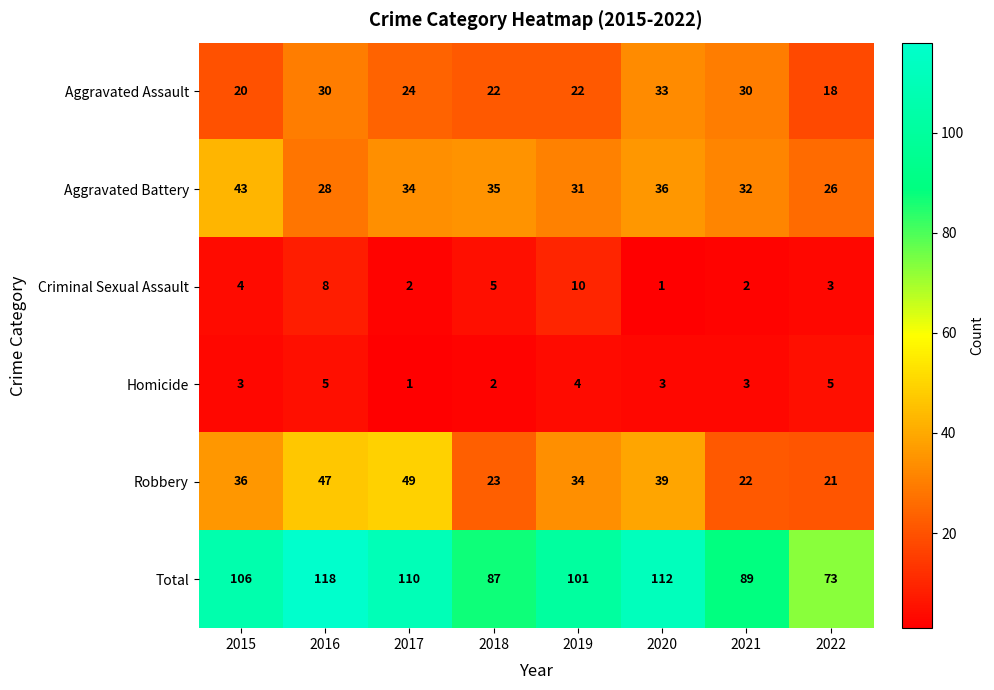

What is the sum of all Criminal Sexual Assault values?

35